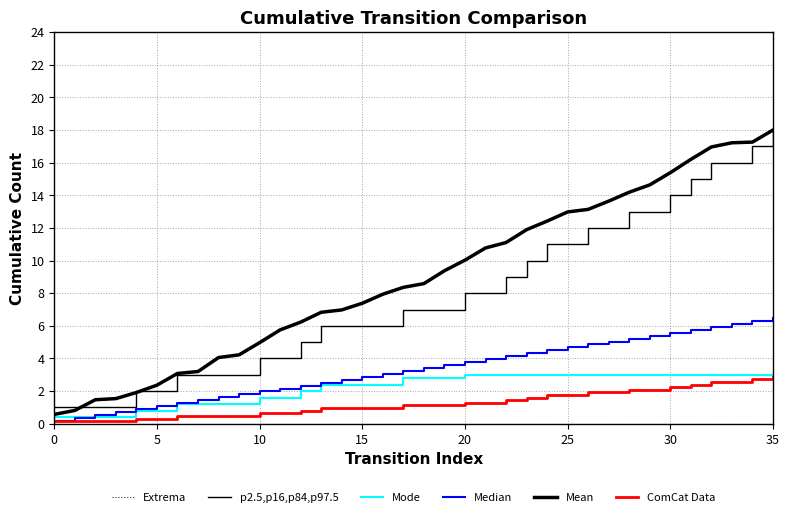

True or false: Extrema and ComCat Data cross at least once.

False